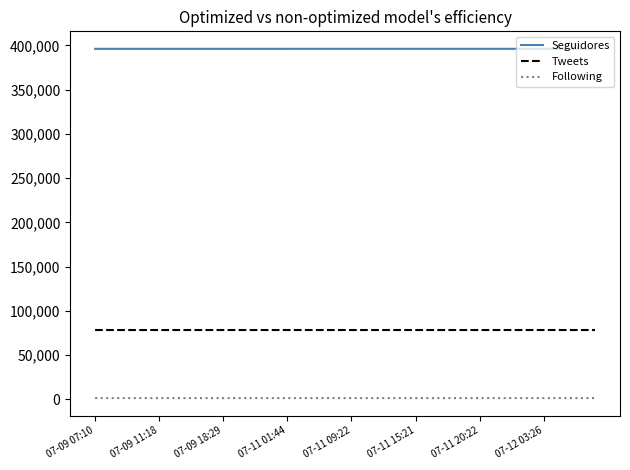

List the series in order of their overall mean, lowest first.

Following, Tweets, Seguidores